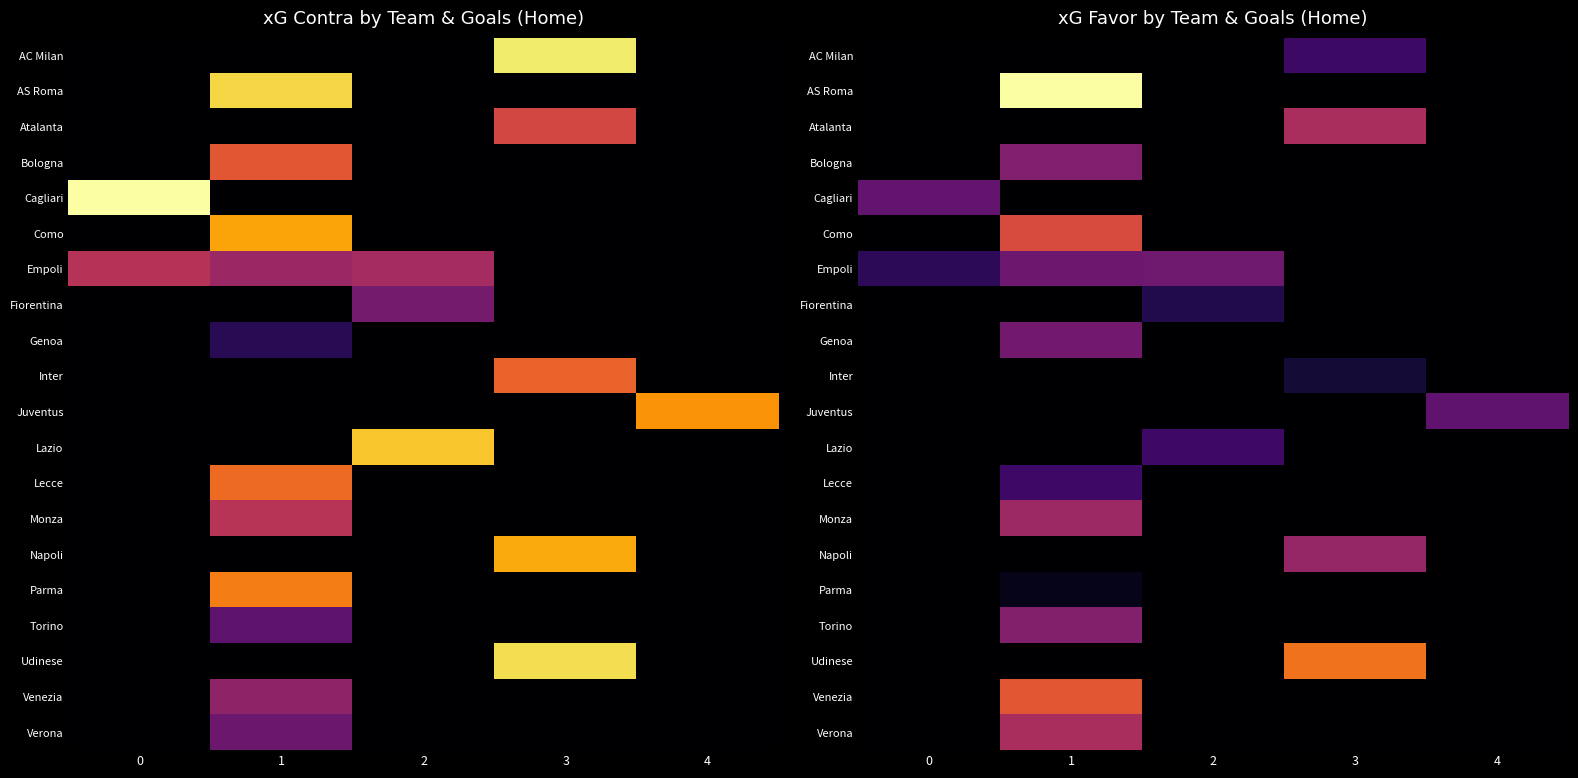

At how many categories does at least one series exceed 2?

1